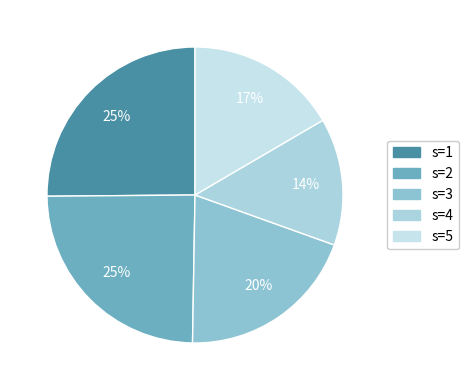

How many segments does this pie chart have?

5